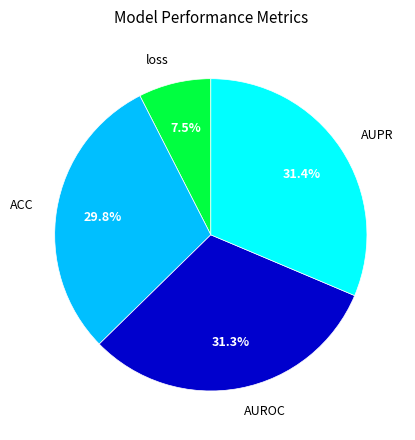

Is there any slice that represents more than half of the pie?

No